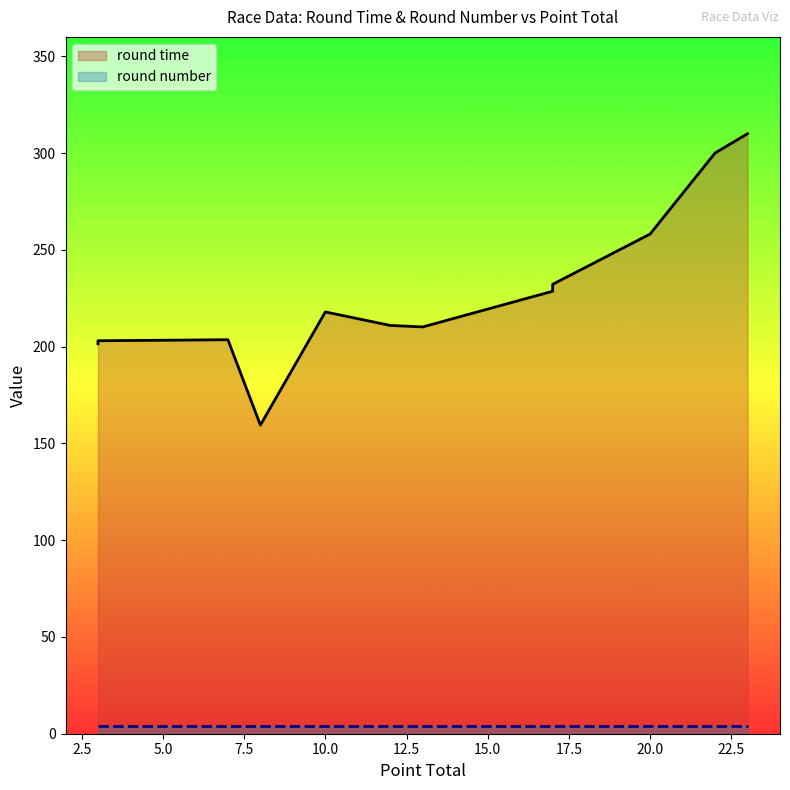

Where is the first local maximum?

7